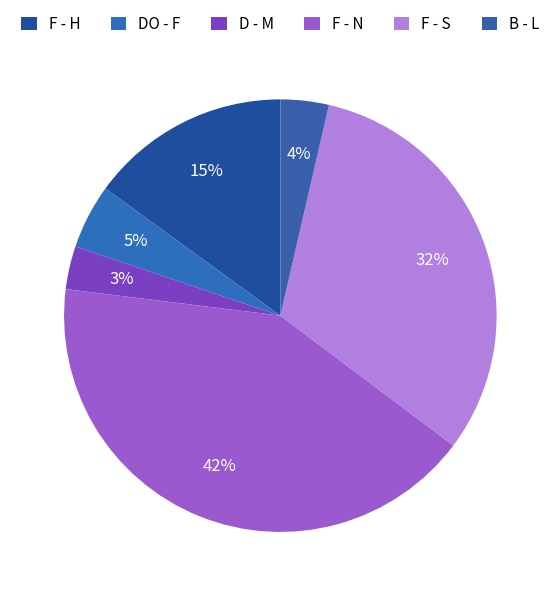

To the nearest percent, what is the difference between the DO - F and F - S slice percentages?

27%